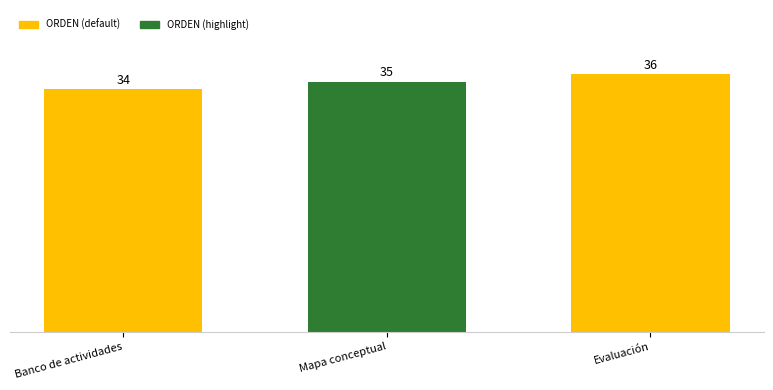

List the labels in order of value, largest first.

Evaluación, Mapa conceptual, Banco de actividades